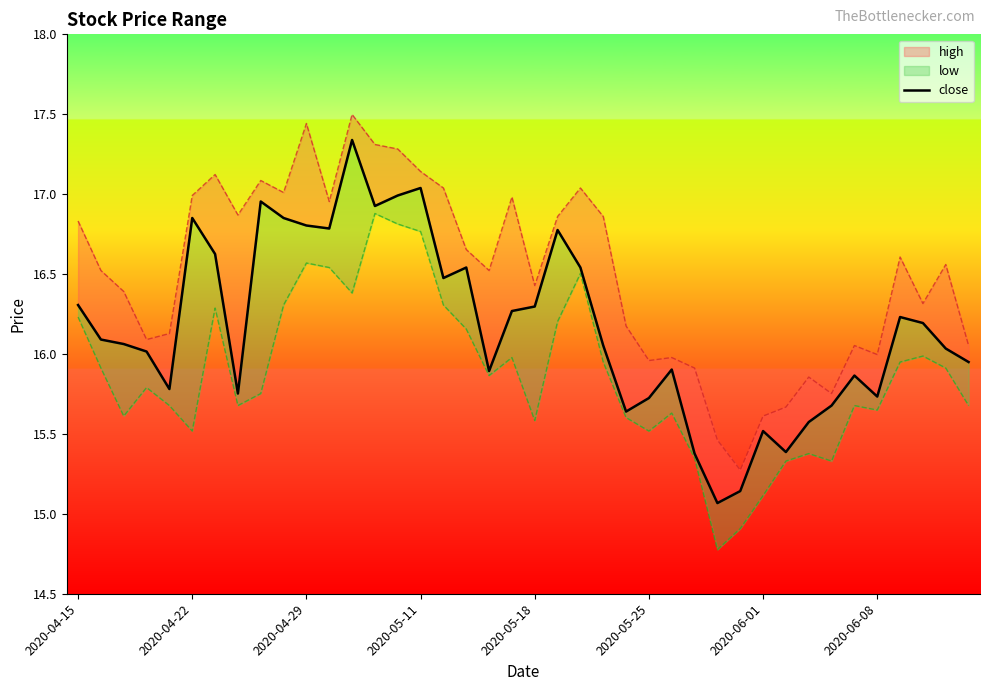

How many points are lower than both their immediate neighbors (excluding endpoints)?

10